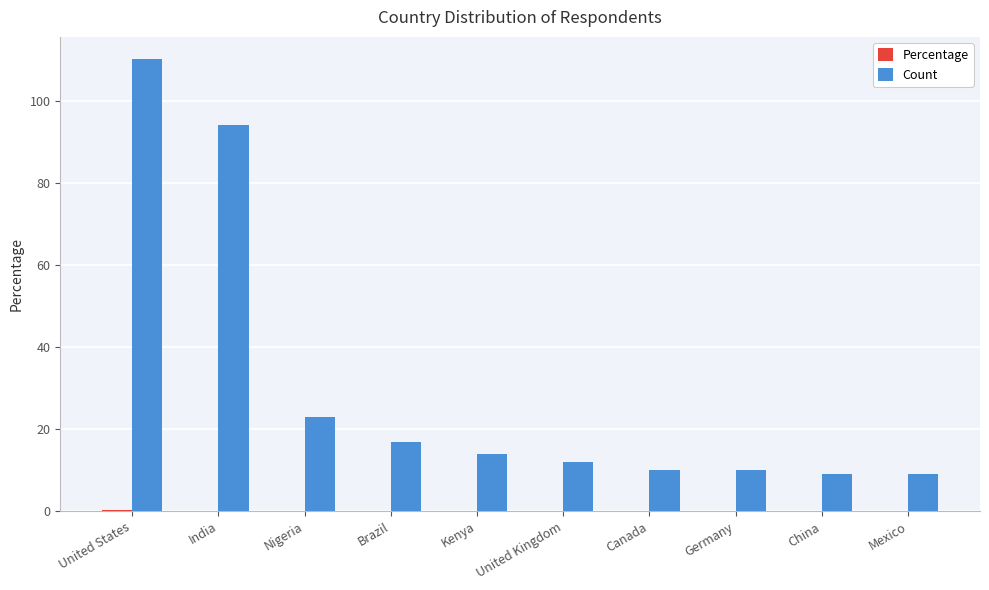

Between Nigeria and Mexico, which series saw the biggest shift?

Count